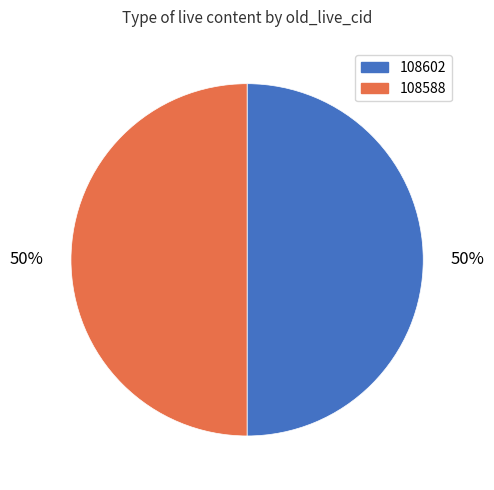

What percentage is the 108588 slice, to the nearest percent?

50%